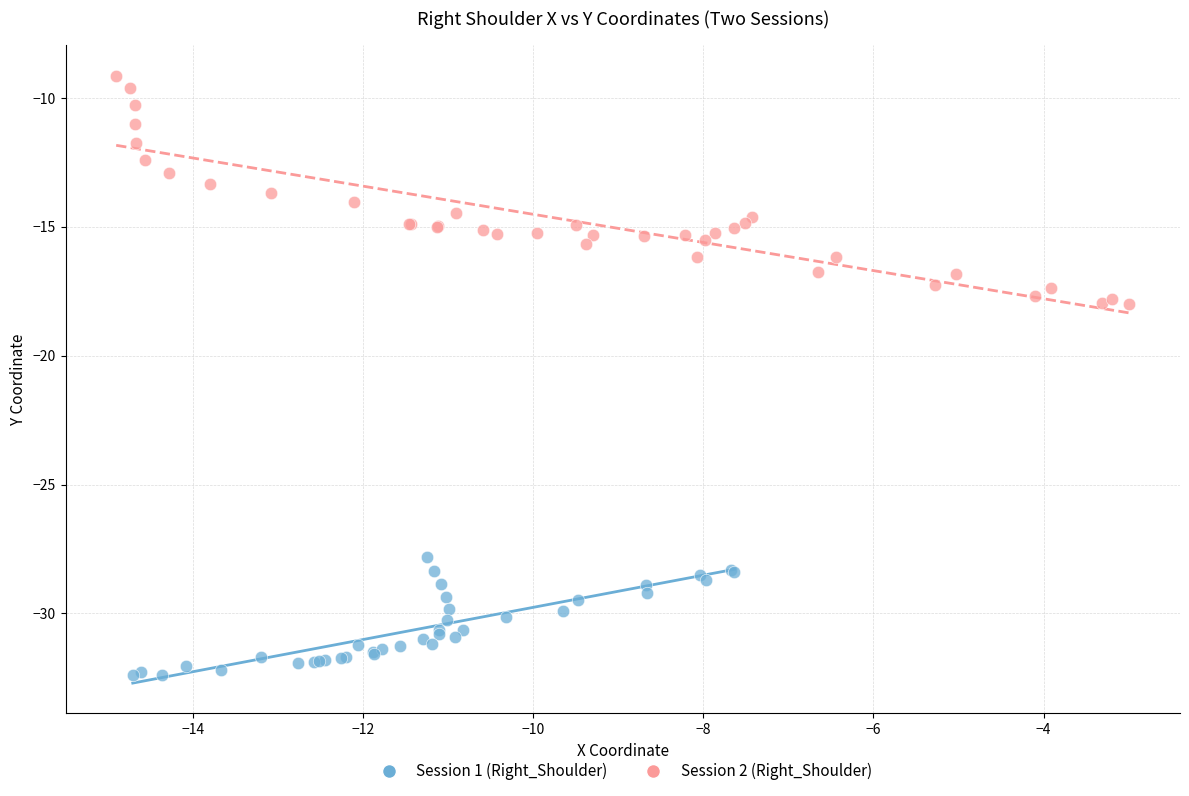

Which series reaches the maximum Y coordinate?

Session 2 (Right_Shoulder)